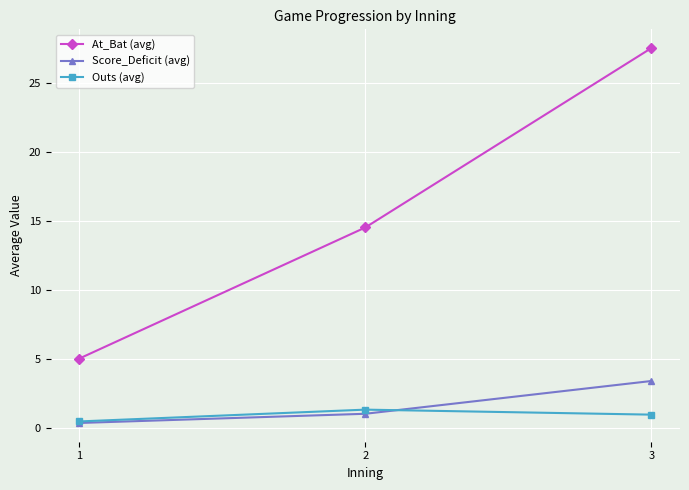

At which category is the sum across all series the highest?

3